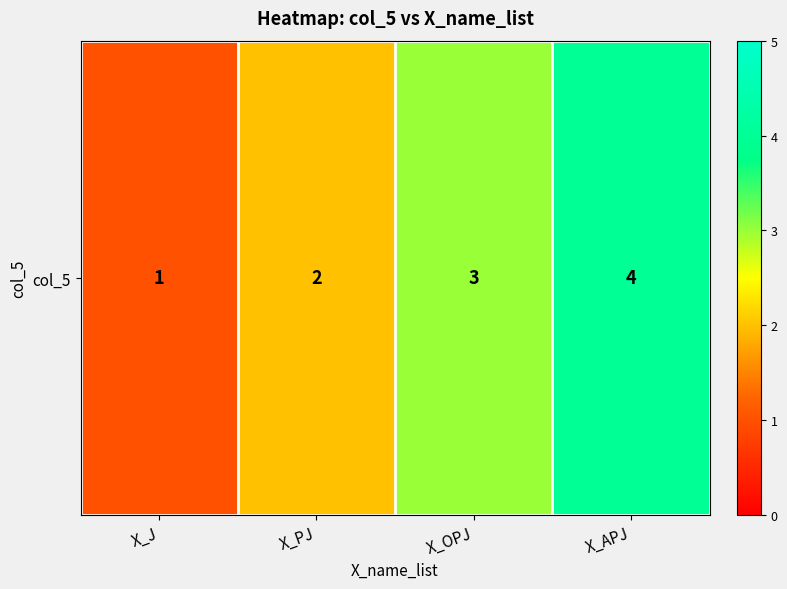

What is the minimum value shown in the chart?

1